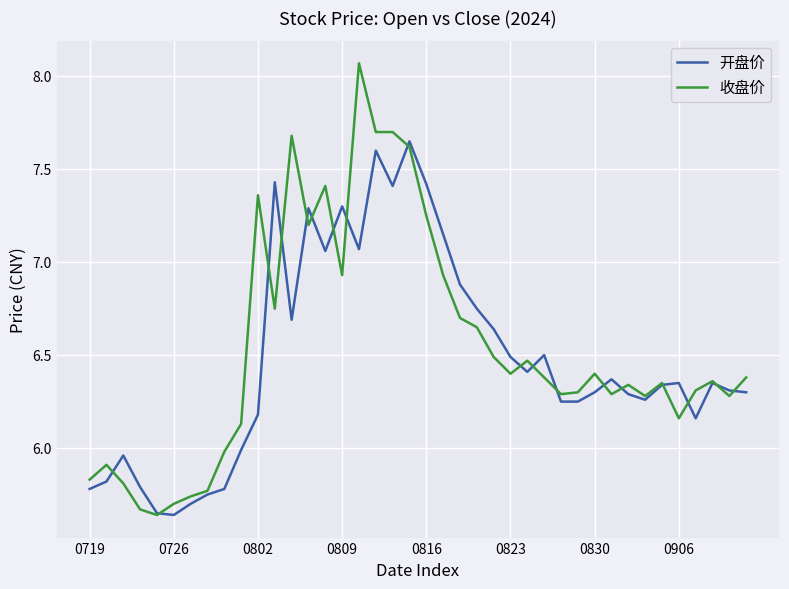

What are all the series names shown in the legend?

开盘价, 收盘价